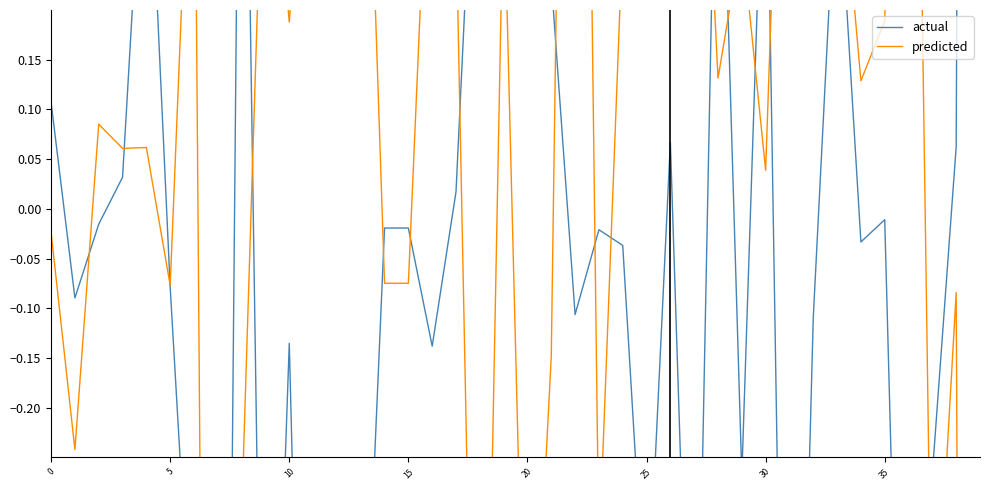

Which category has the lowest value across all series?

39